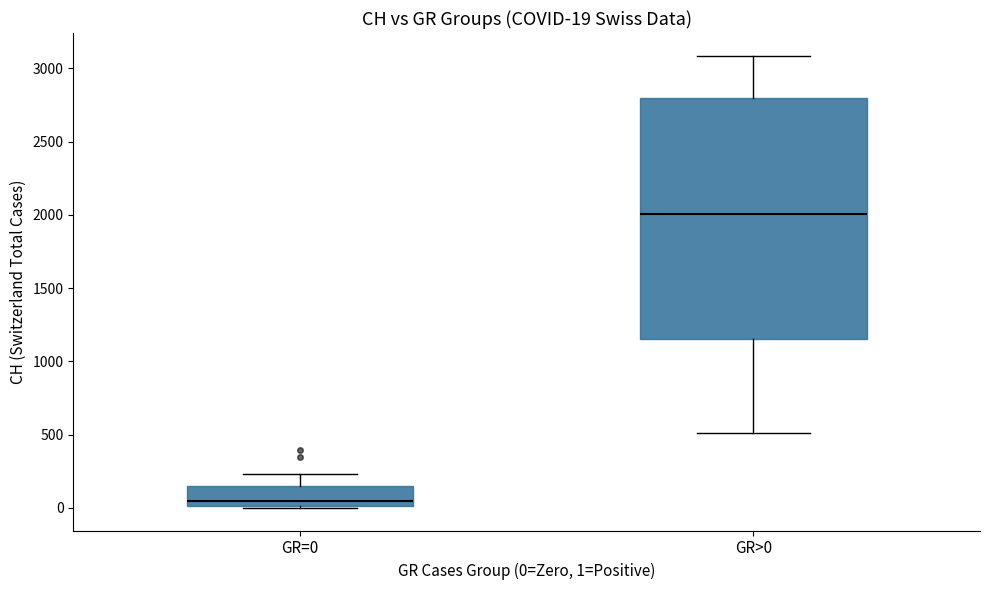

Which box is the tallest, from its lower edge to its upper edge?

GR>0